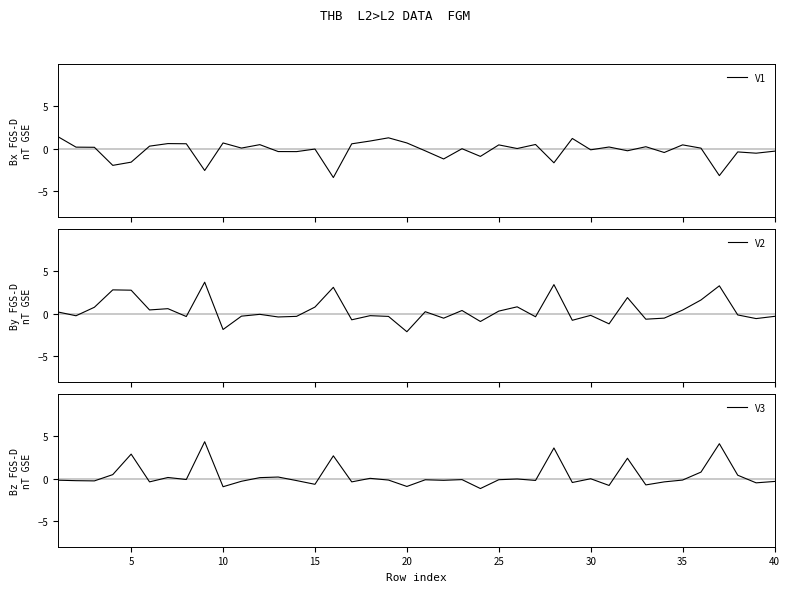

Rank the series by their maximum value, from lowest to highest.

V1, V2, V3